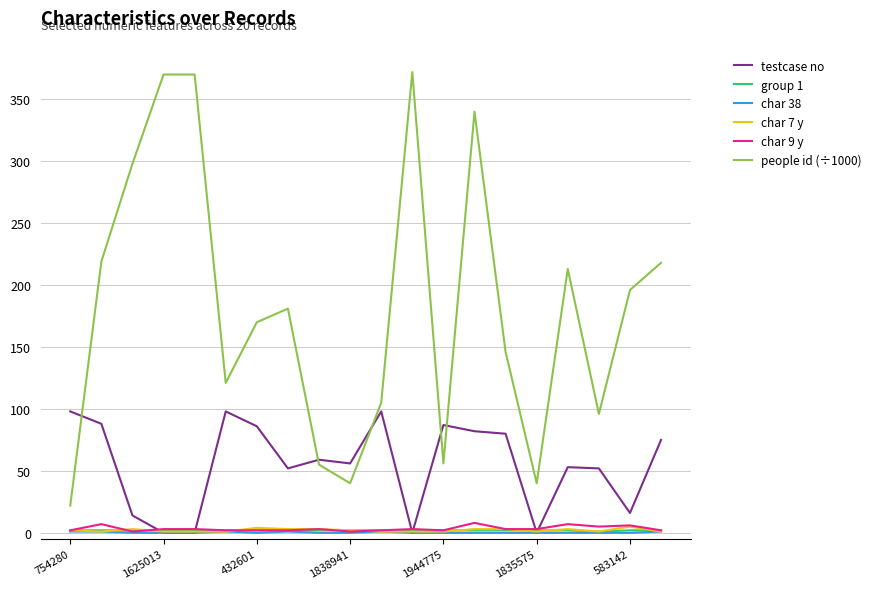

Which series has the widest spread of values?

people id (÷1000)